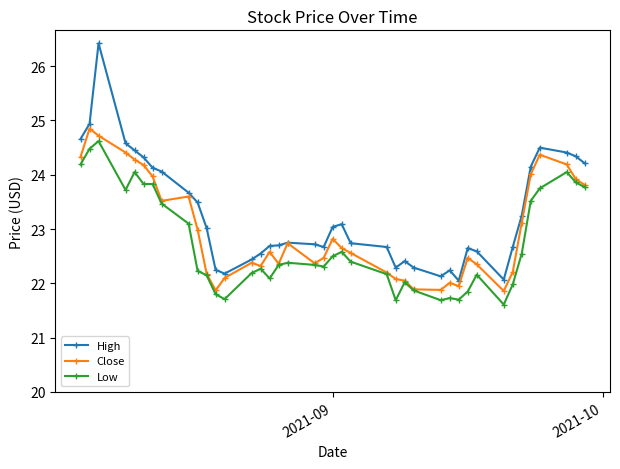

True or false: Low and High intersect in this chart.

False